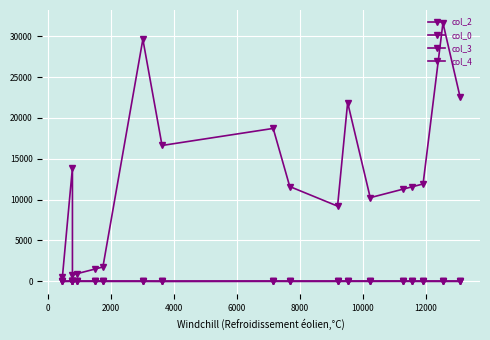

Rank the series by their maximum value, from lowest to highest.

col_4, col_3, col_0, col_2